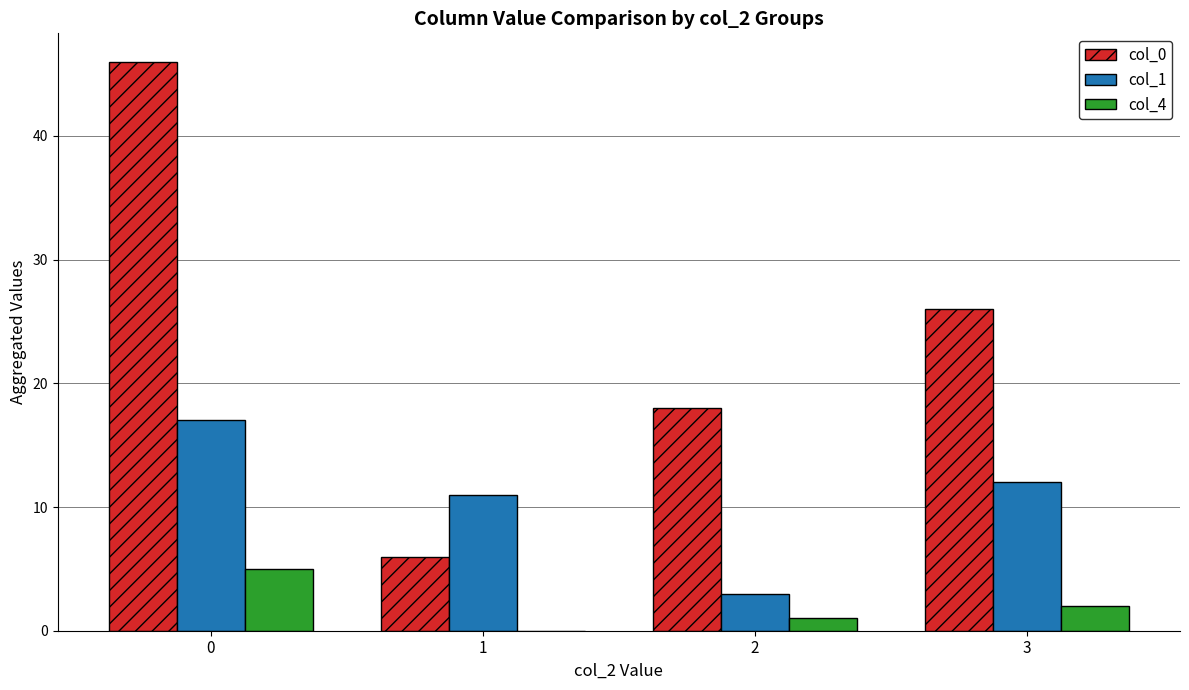

How many distinct data groups are displayed?

3